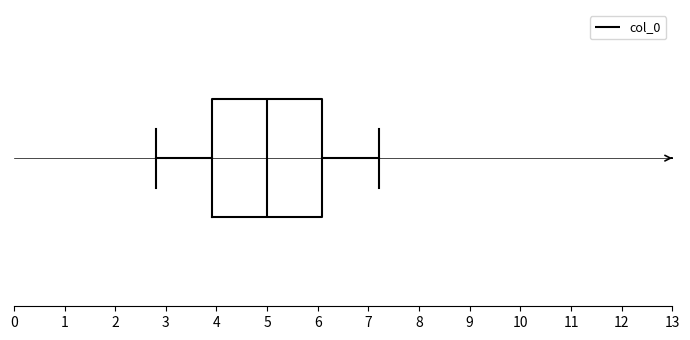

Where does the median line of the box sit on the x-axis? The values are not printed on the chart, so give them approximately, as read against the axis.

5.0